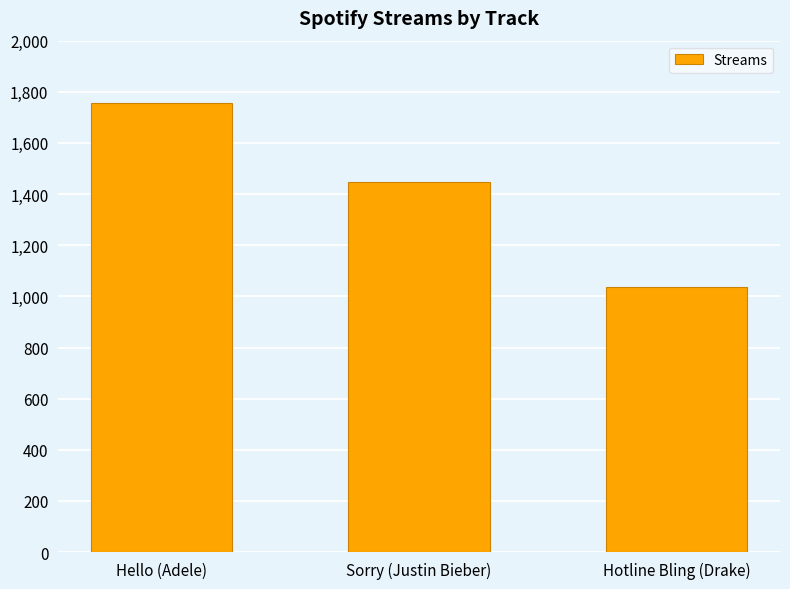

Between Hello (Adele) and Sorry (Justin Bieber), which is larger?

Hello (Adele)